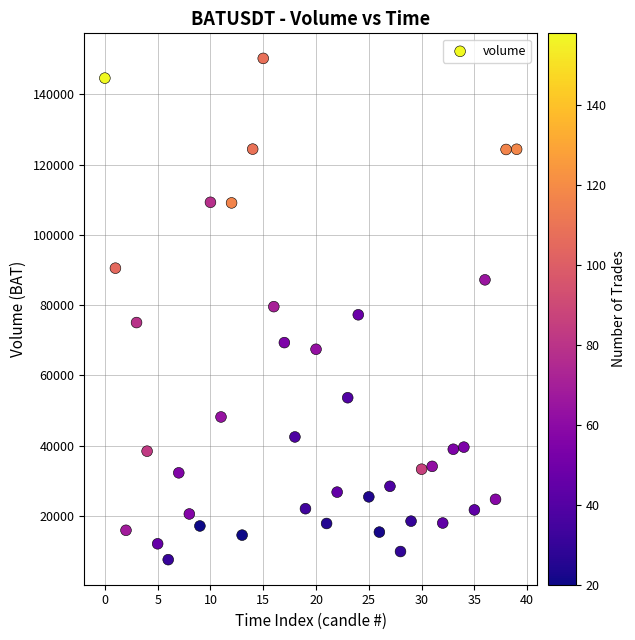

How many points are shown in the scatter plot?

40